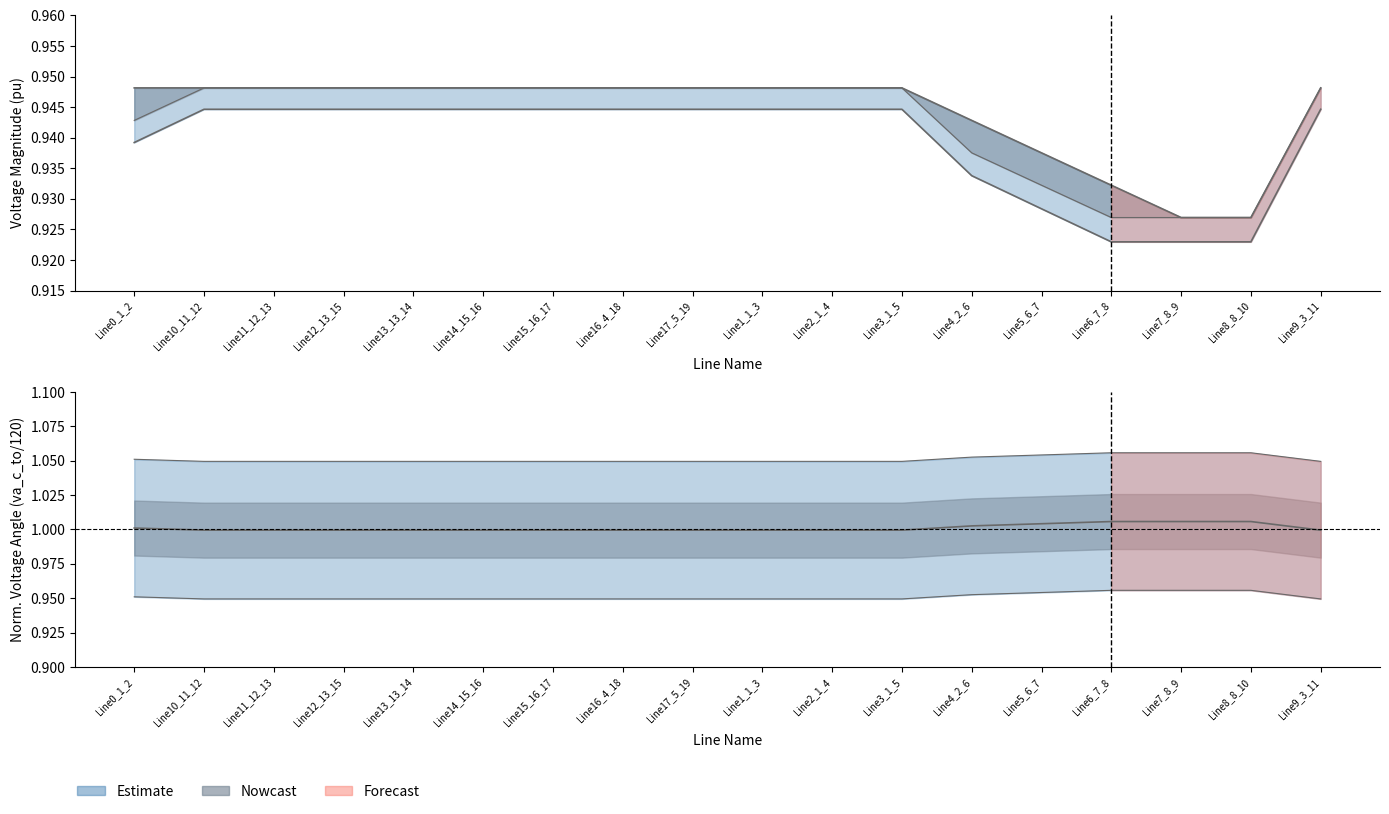

True or false: pf_vm_b_from_pu and pf_va_c_to_degree cross at least once.

False